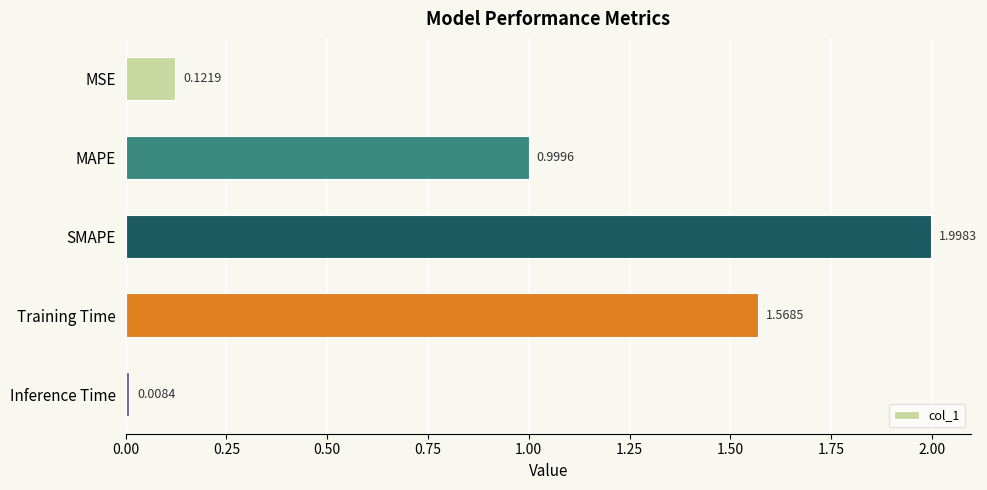

Where is the data nearest to the value 1?

MAPE